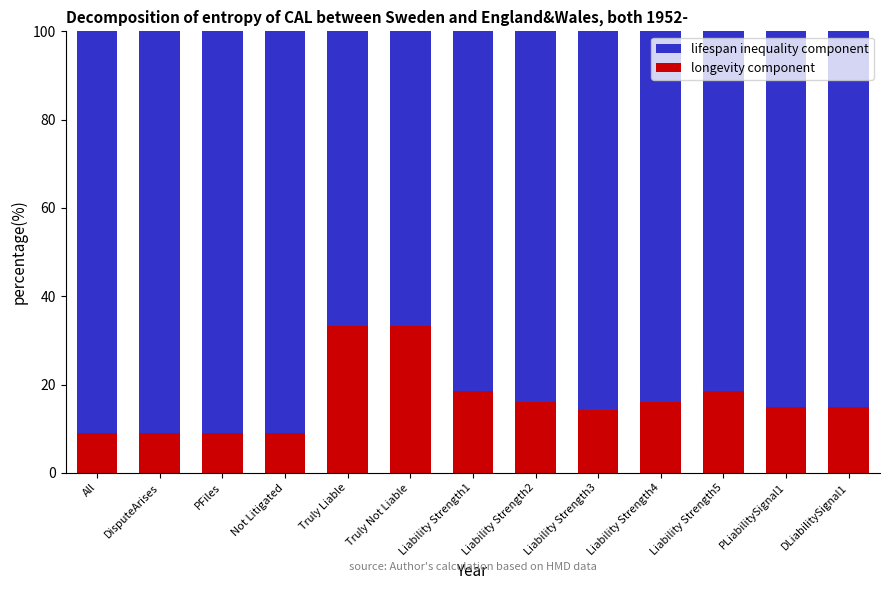

What is the total value across all series at PLiabilitySignal1?

100.0